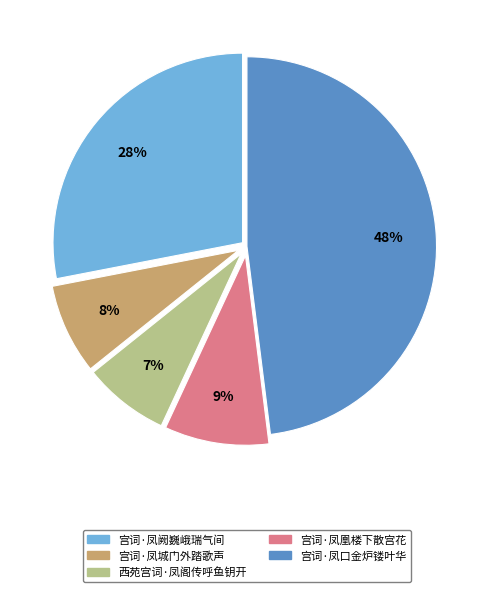

Does any single category account for the majority?

No